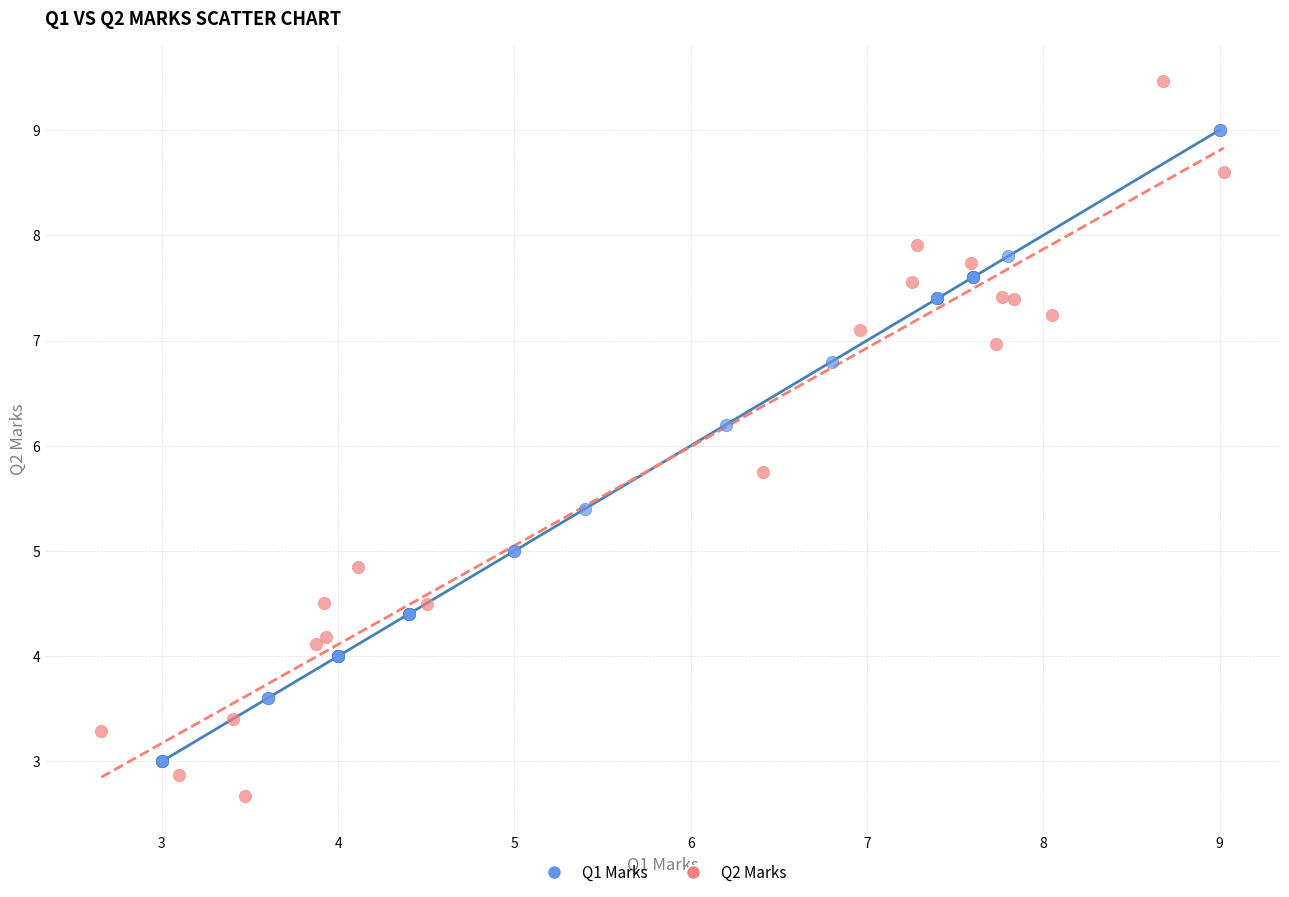

Which series reaches the minimum Y coordinate?

Q2 Marks